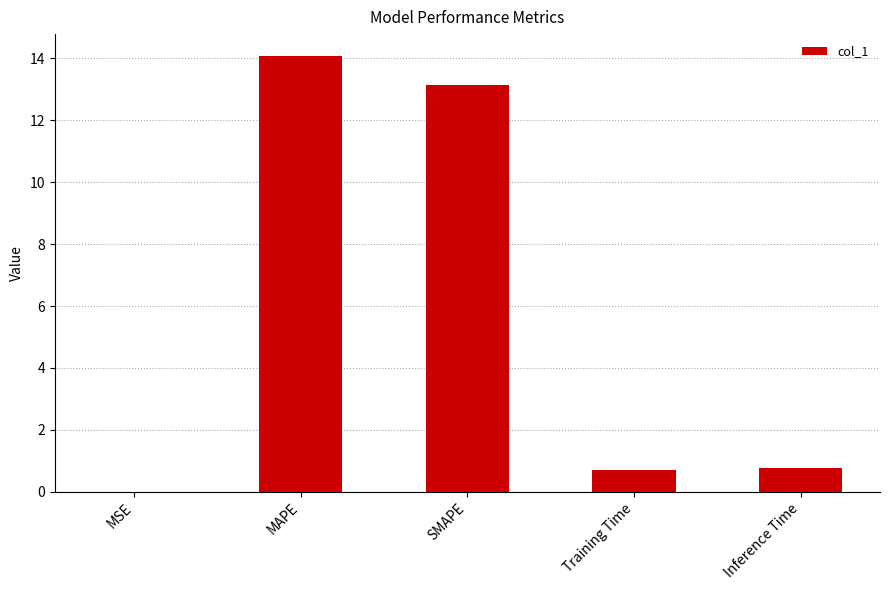

Which category has the highest value across all series?

MAPE